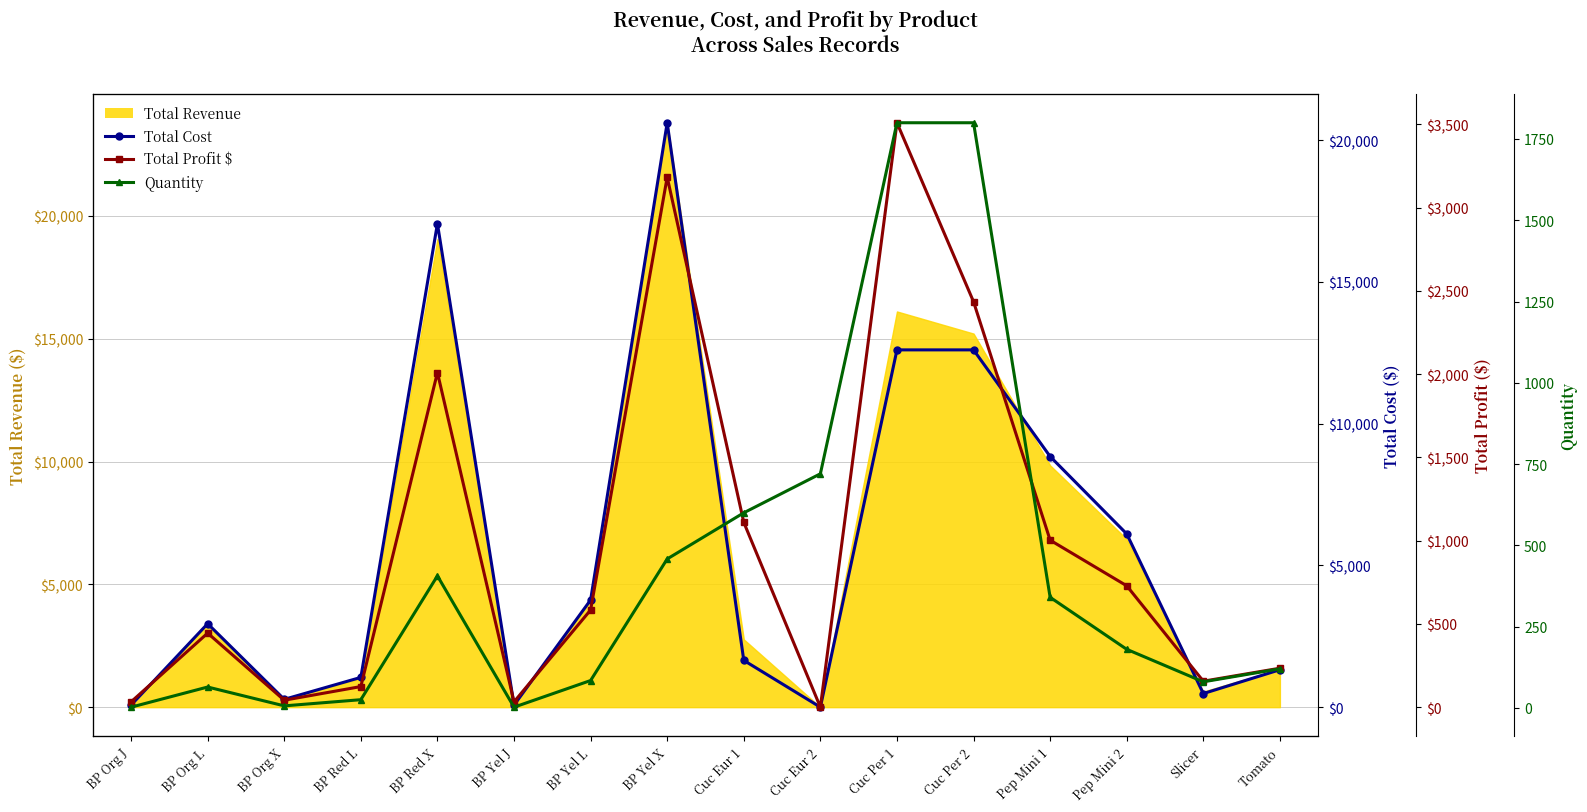

Reading right to left, extract all data points from this chart.

Total Cost: 1320.0	480.0	6111.0	8840.0	12600.0	12600.0	0.0	1650.0	20610.0	3780.0	72.0	17052.0	1050.0	276.0	2944.0	74.0
Total Profit $: 234.0	156.0	729.0	1003.0	2435.0	3510.0	0.0	1110.0	3183.1	583.8	31.9	2009.7	123.8	41.7	444.8	31.9
Quantity: 120.0	80.0	180.0	340.0	1800.0	1800.0	720.0	600.0	458.0	84.0	2.0	406.0	25.0	6.0	64.0	2.0